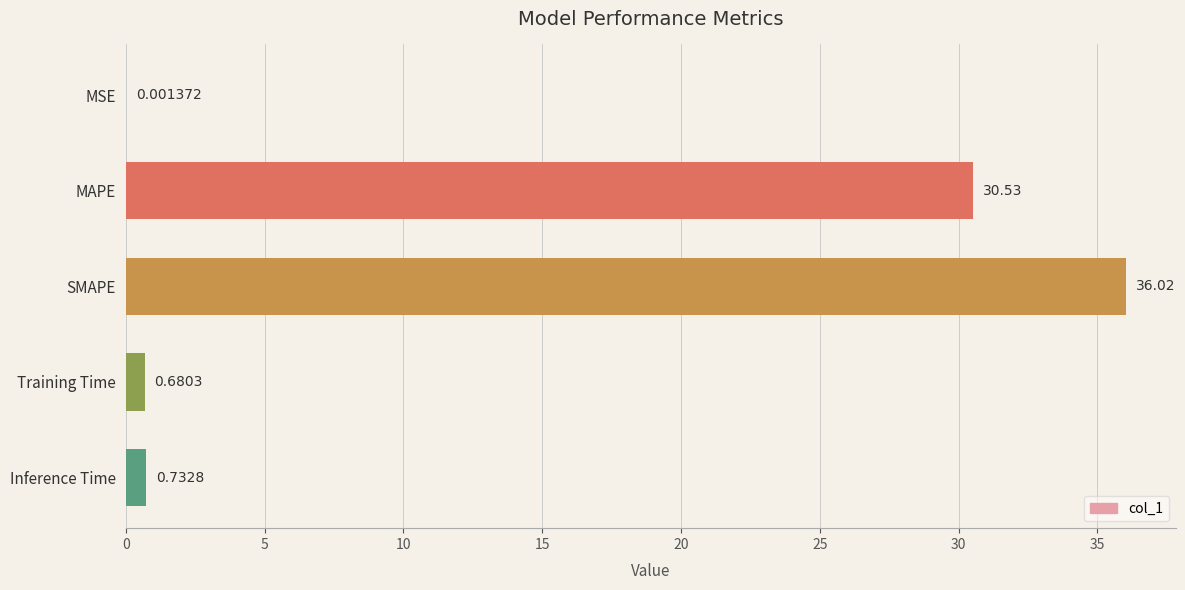

Where is the data nearest to the value 18?

MAPE